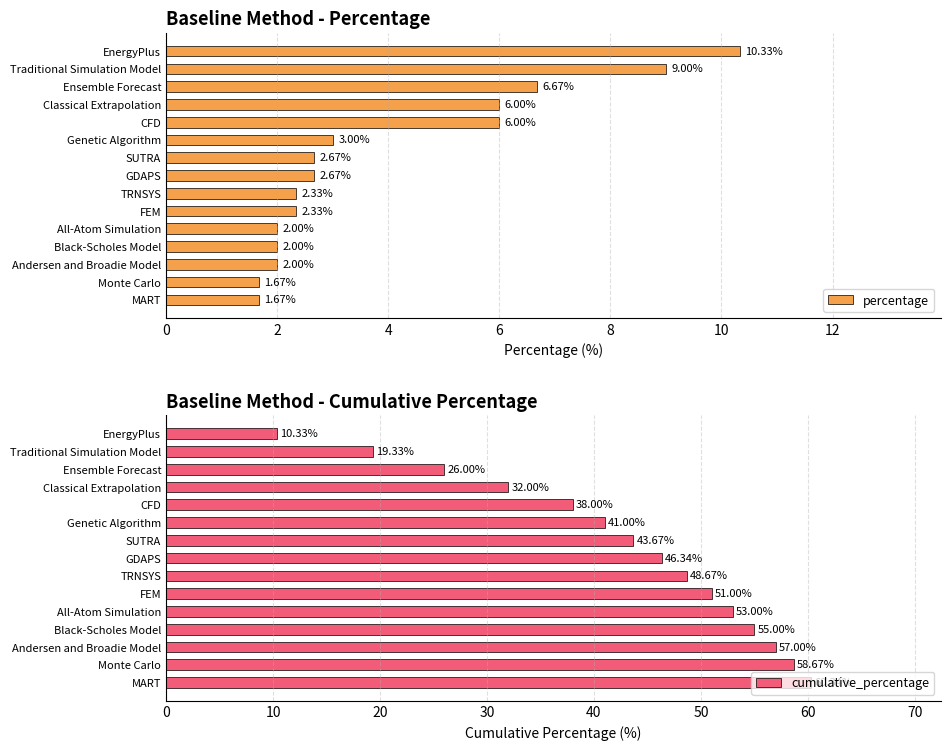

What is the lowest value of the cumulative_percentage series?

10.3